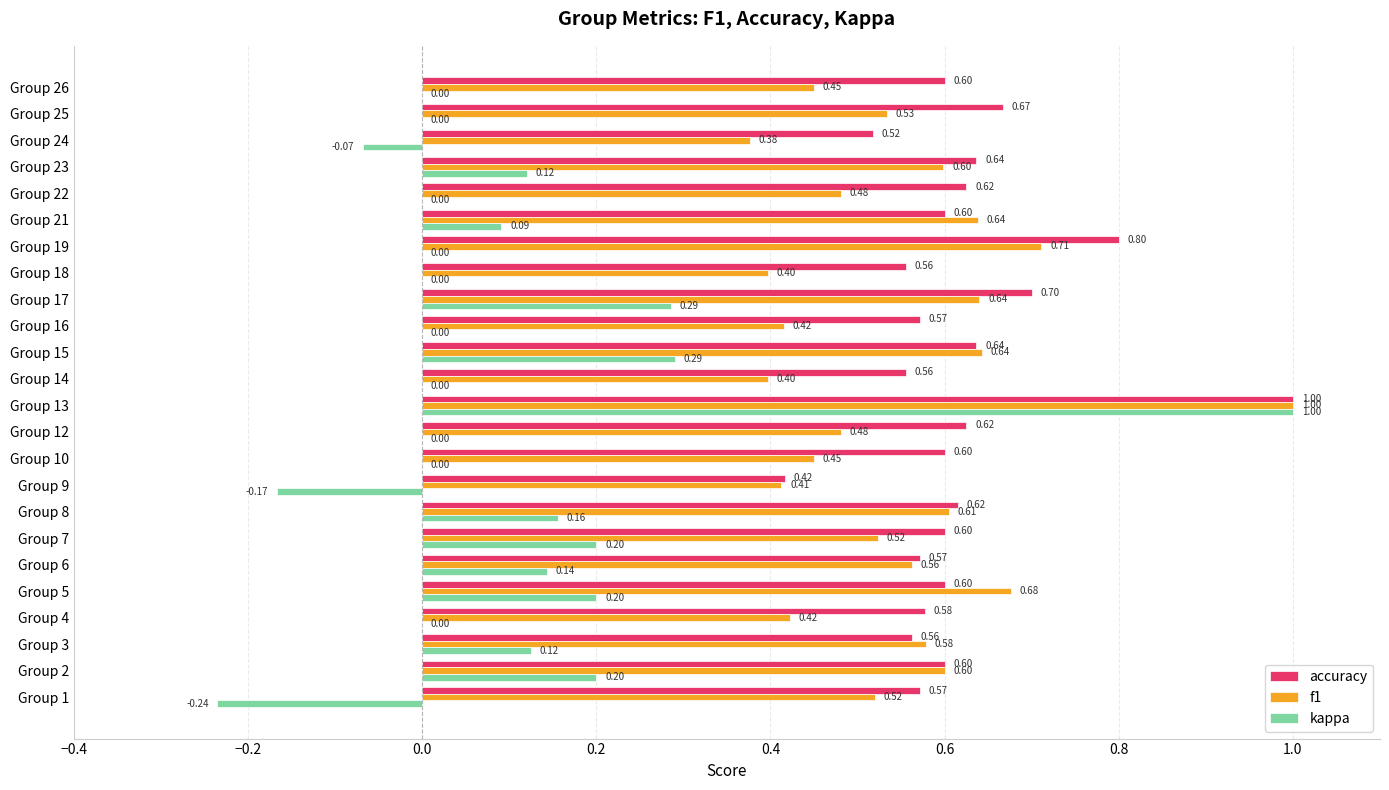

Between Group 14 and Group 21, which series saw the biggest shift?

f1